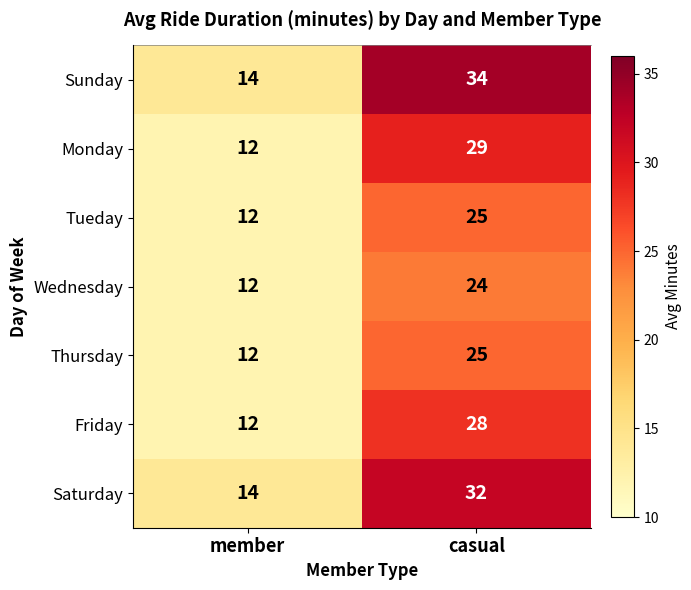

What is the smallest value displayed?

12